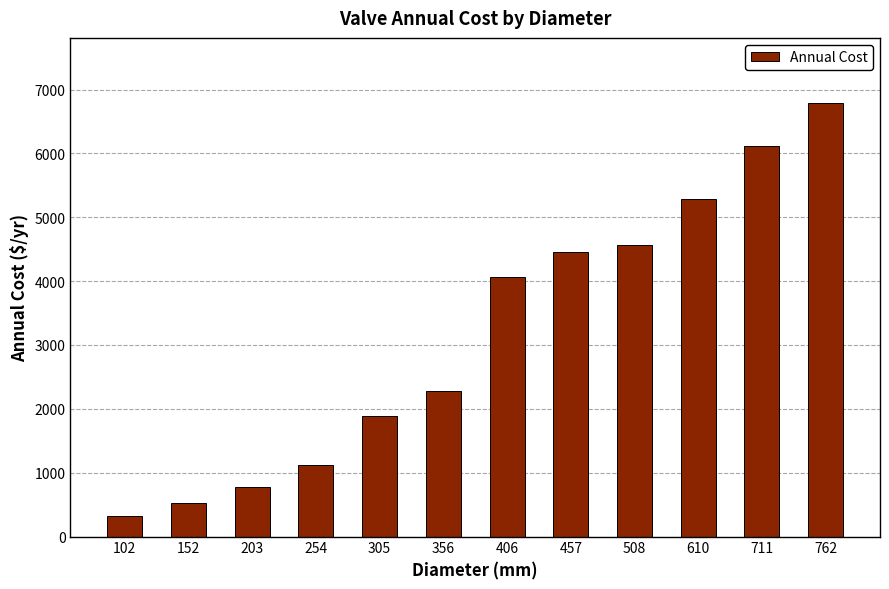

At which label is the value closest to 3556?

406